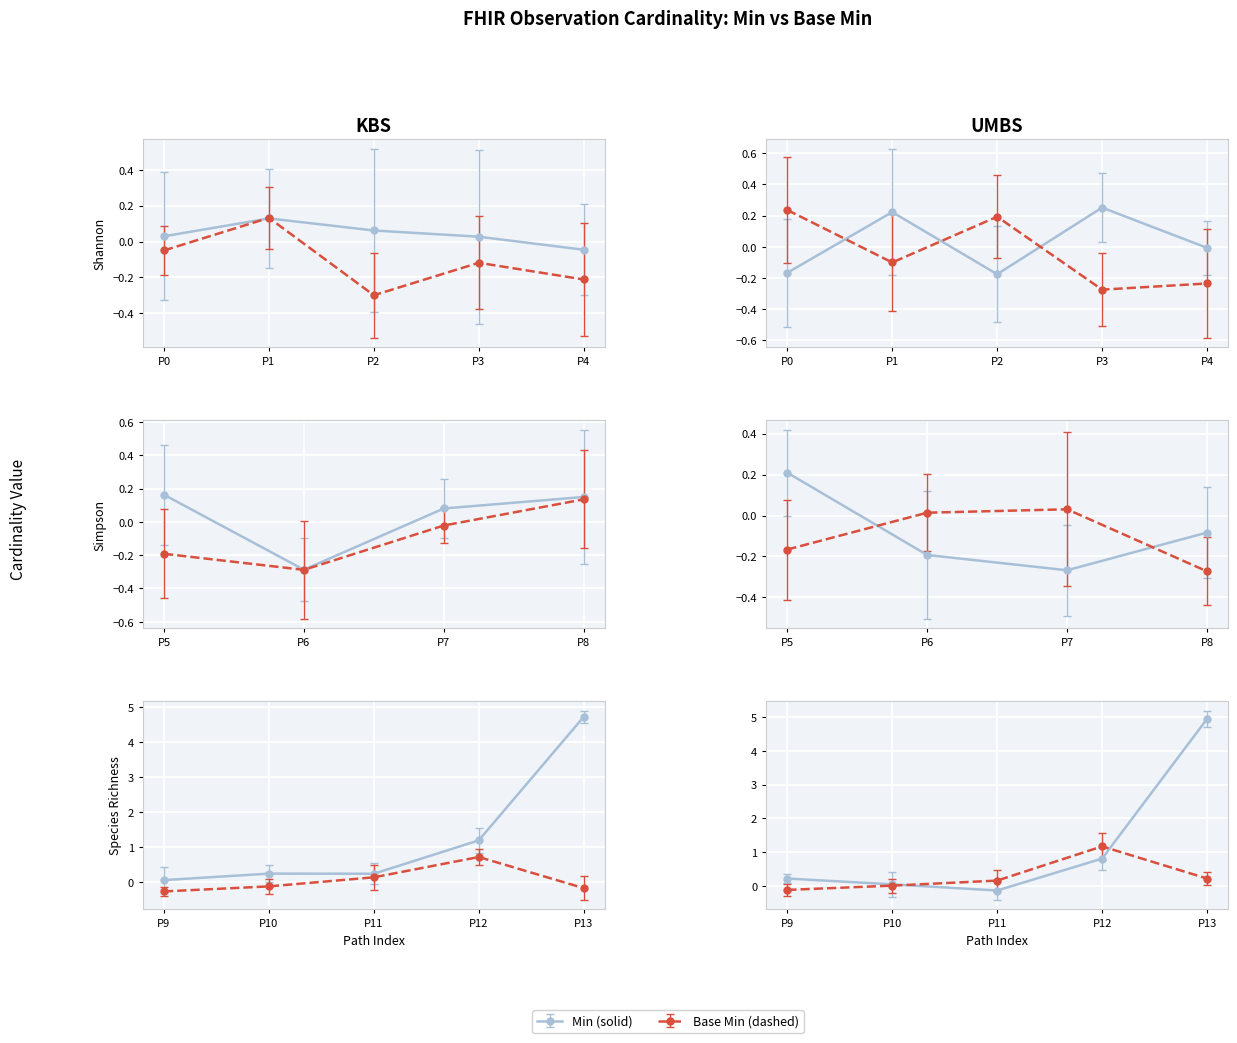

At how many categories does at least one series exceed 2?

1